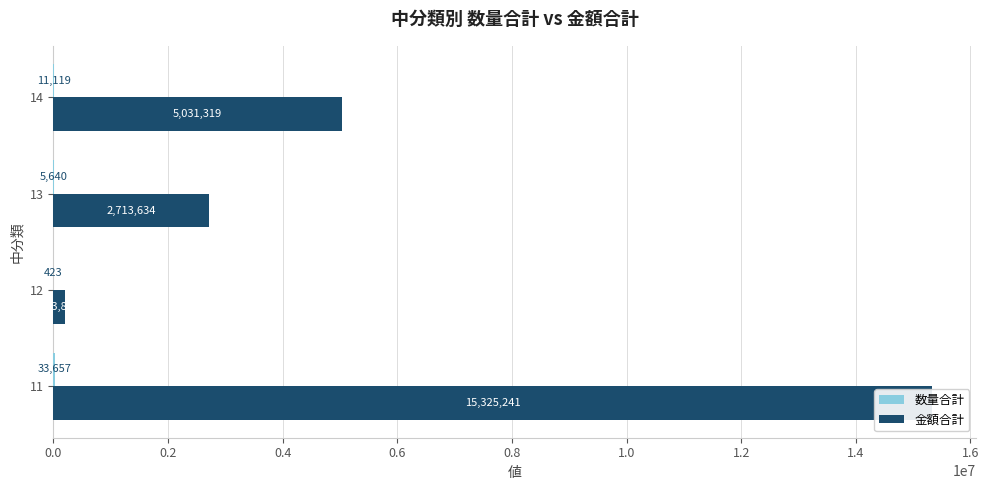

Which series changed the most between 11 and 14?

金額合計